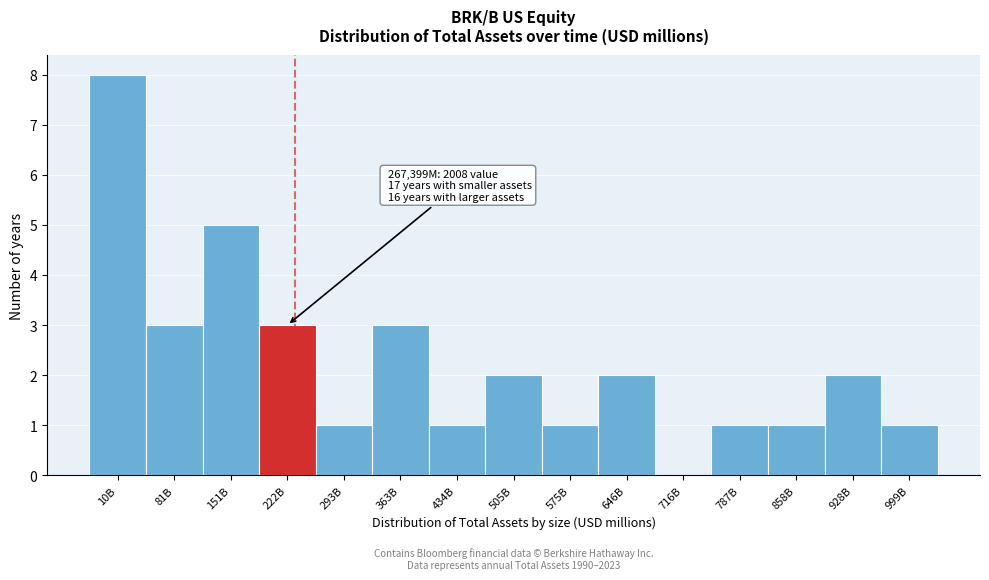

Reading left to right, what are all the values shown in this chart?

10B=8	81B=3	151B=5	222B=3	293B=1	363B=3	434B=1	505B=2	575B=1	646B=2	716B=0	787B=1	858B=1	928B=2	999B=1